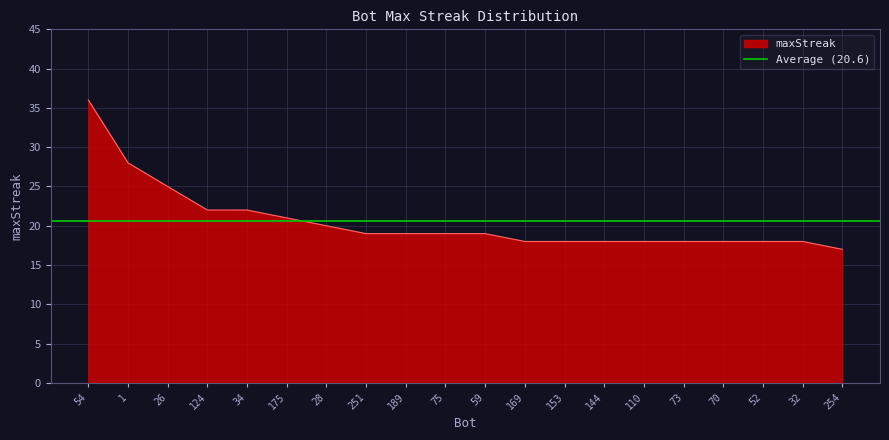

Is it true that the value at 175 is 21?

True